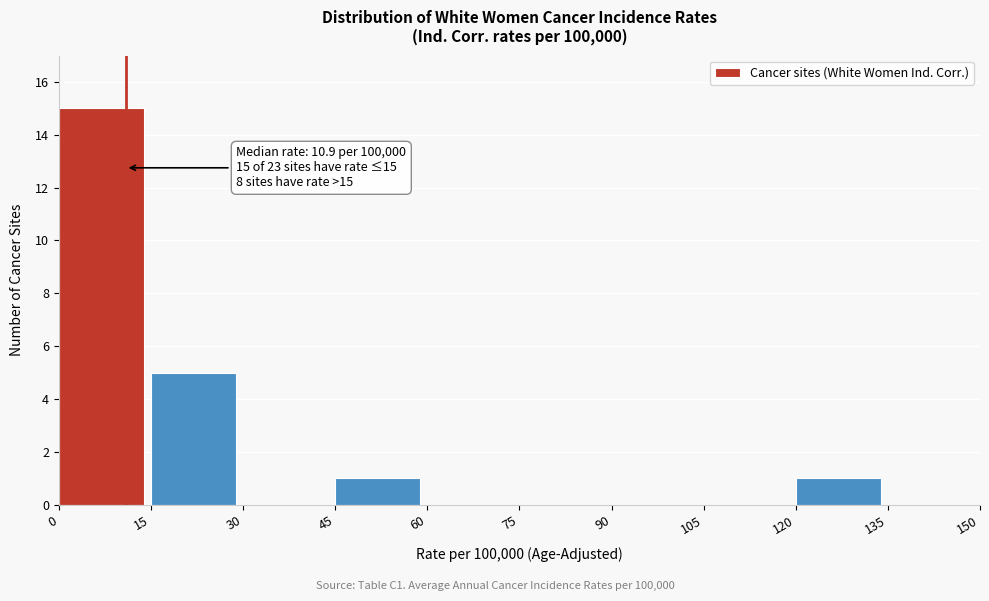

Over which range of the x-axis is the bar tallest?

0 to 15